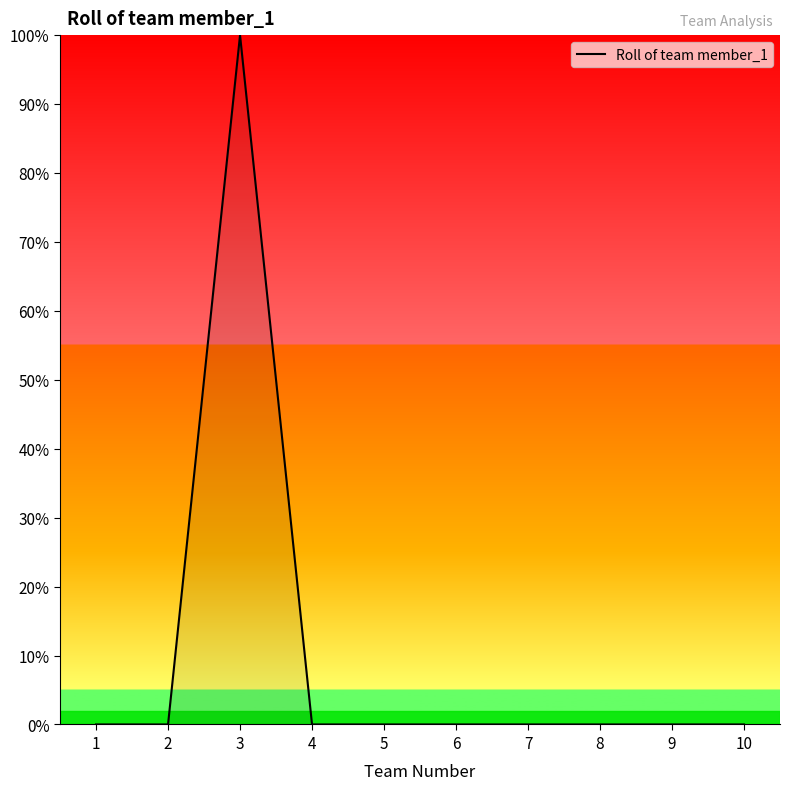

How many lines are shown in the chart?

1